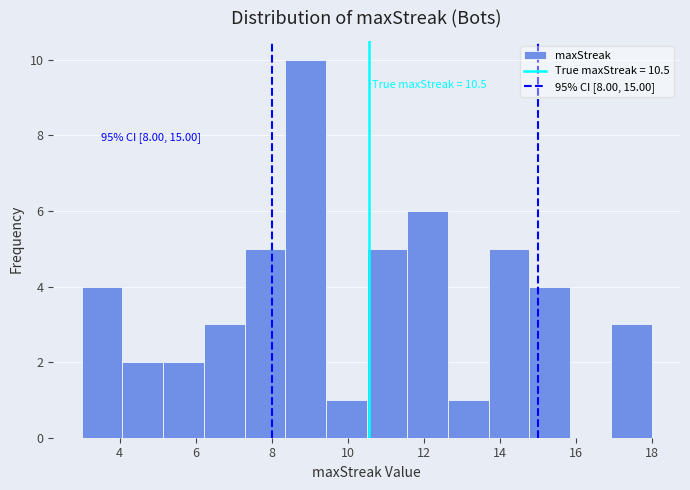

Which range on the x-axis has the tallest bar?

8.4 to 9.4